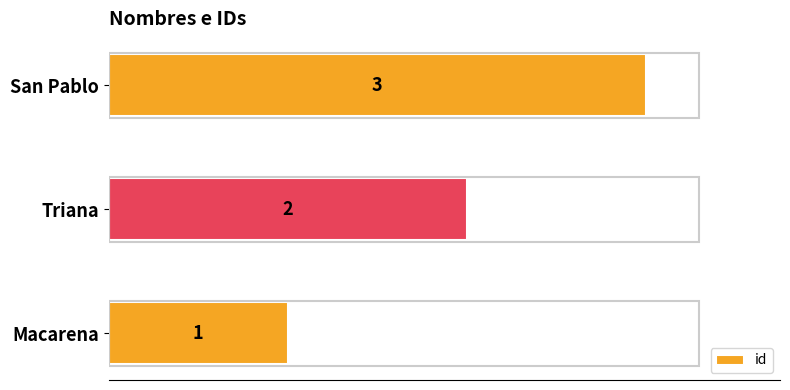

Does the chart contain any negative values?

No